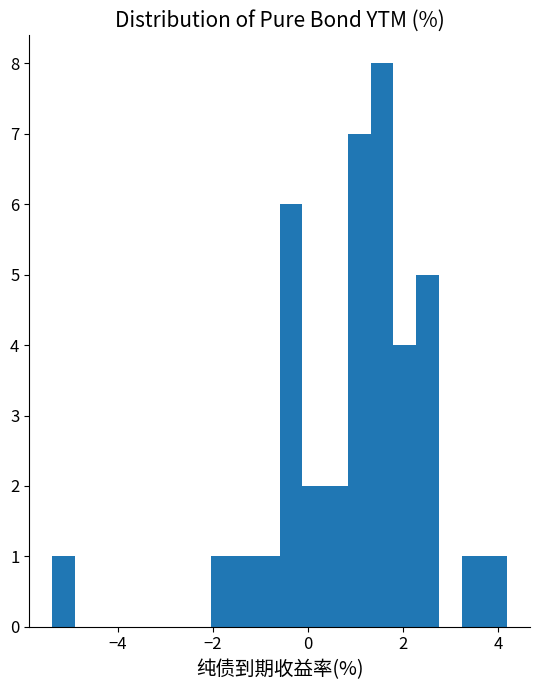

Around what value on the x-axis is the tallest bar? Give the approximate position of its centre, as read against the axis.

1.6